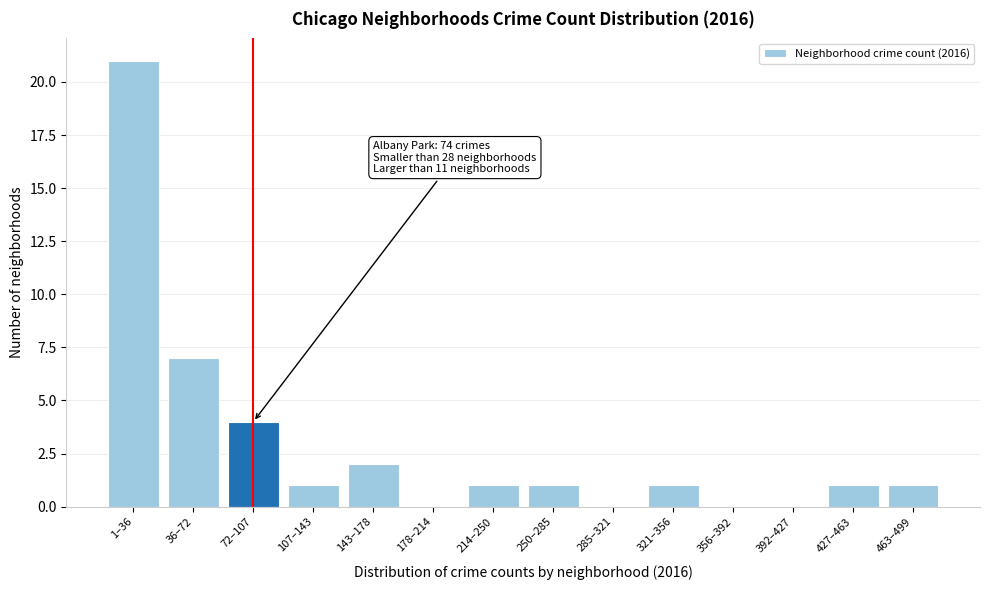

Reading left to right, transcribe all the data shown in this chart.

1–36=21	36–72=7	72–107=4	107–143=1	143–178=2	178–214=0	214–250=1	250–285=1	285–321=0	321–356=1	356–392=0	392–427=0	427–463=1	463–499=1